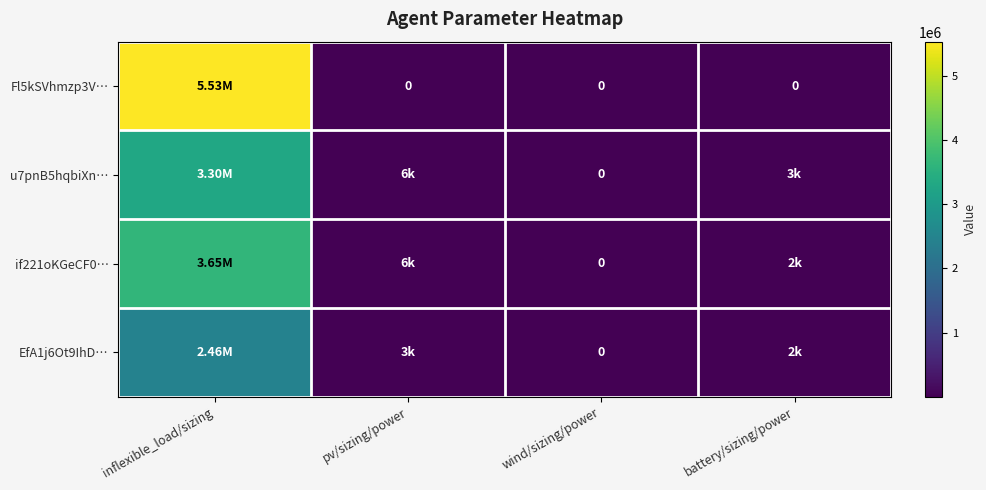

Which series has the largest range (max minus min)?

Fl5kSVhmzp3V…